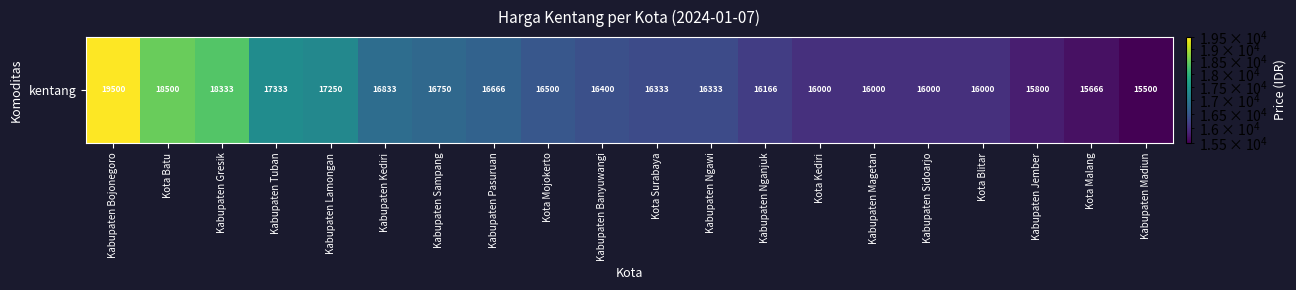

Is it true that the value at Kota Surabaya is 16333?

True